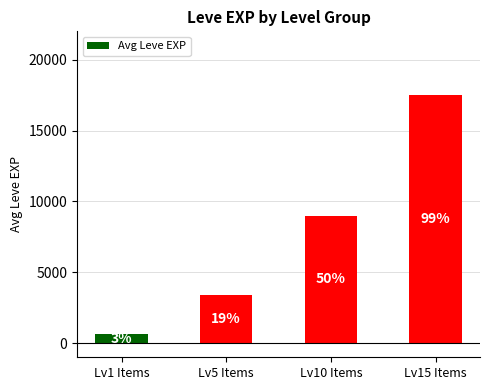

What is the label of the 3rd bar from the left?

Lv10 Items